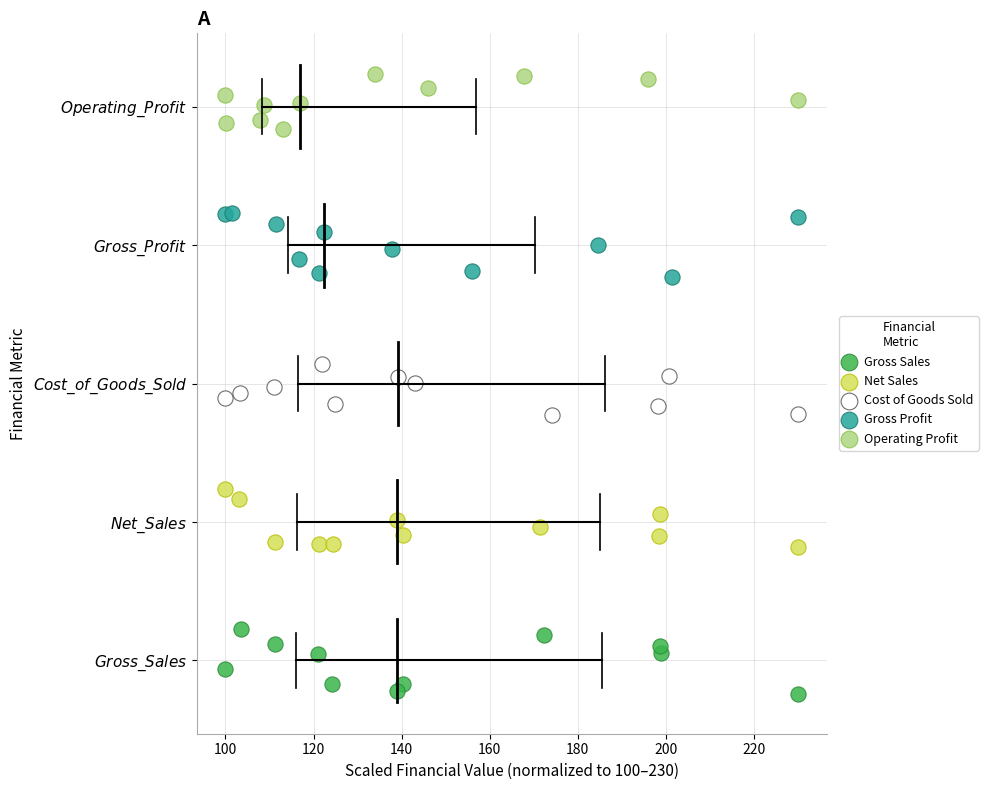

Which series contains the highest Y value?

Operating Profit